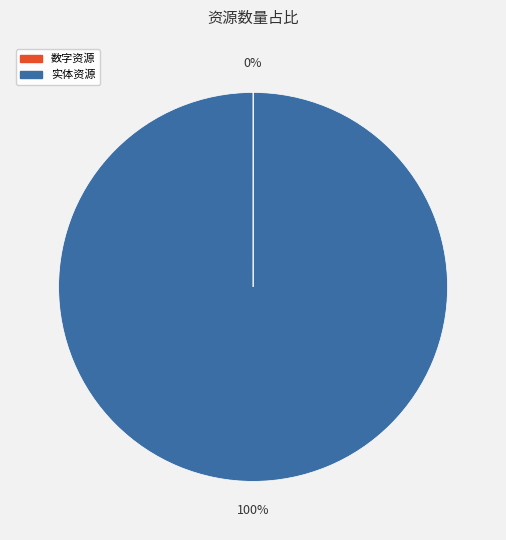

Which category has the biggest portion of the pie?

实体资源